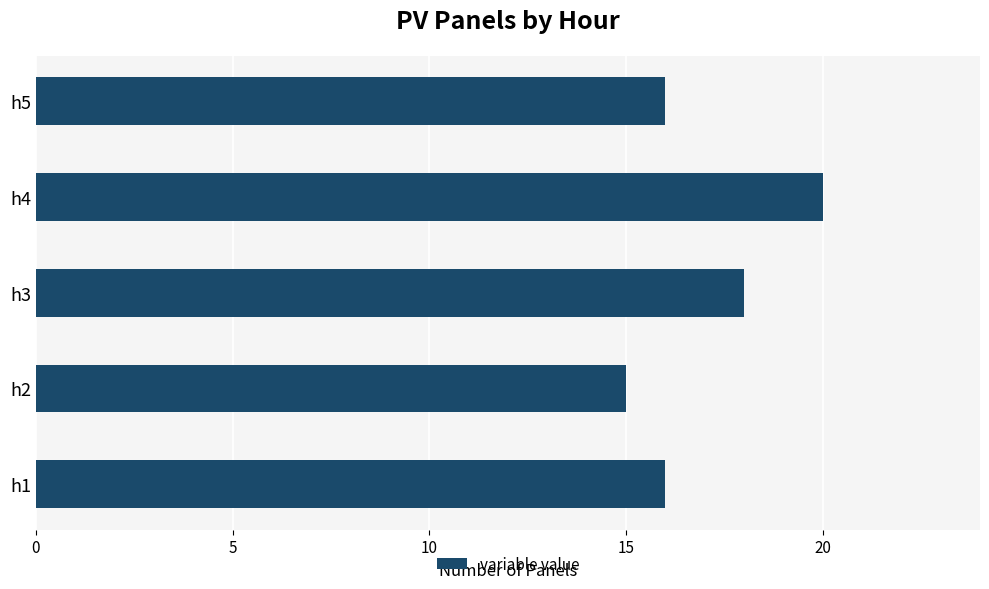

What is the difference between the maximum and second lowest values?

4